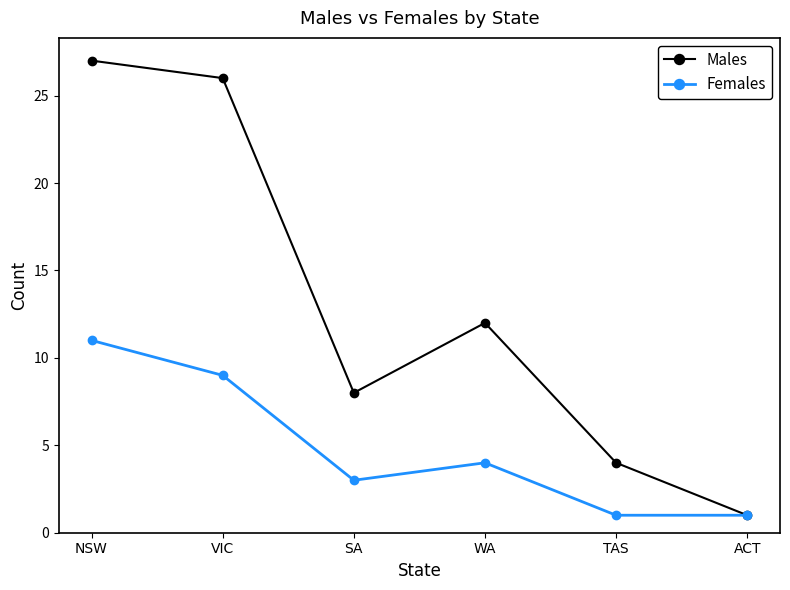

Where is the first local minimum for Males?

SA